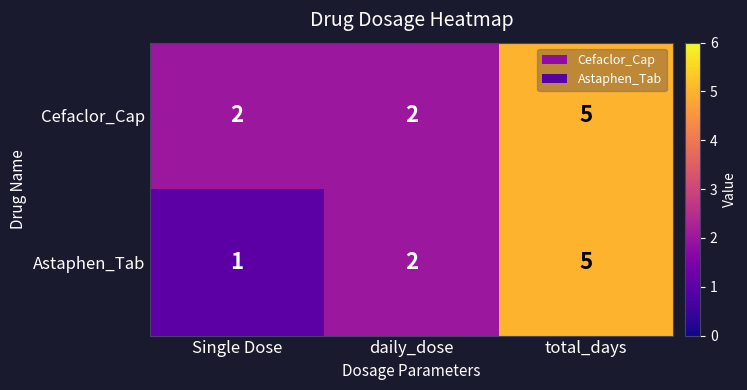

How many Astaphen_Tab values are between 1 and 5?

3